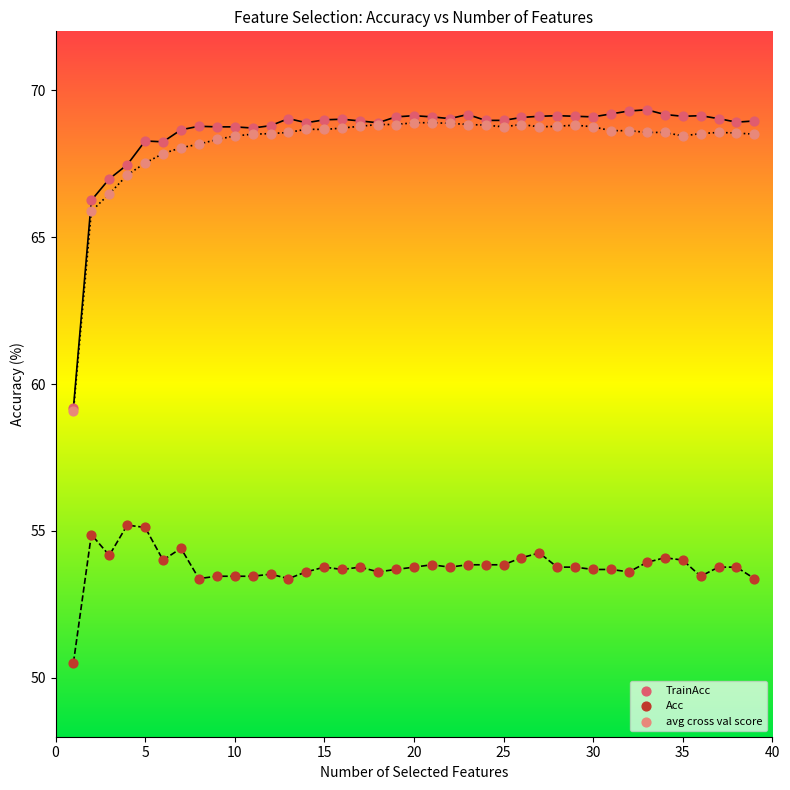

In the avg cross val score series, what Y value is closest to 63?

65.9